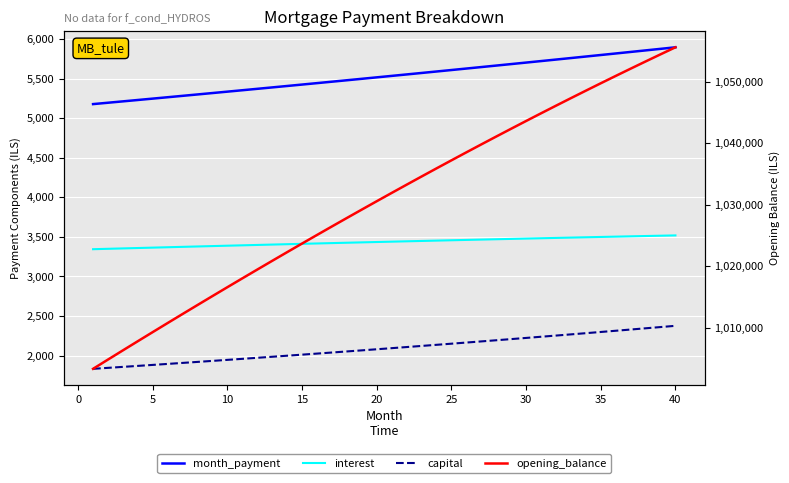

Reading left to right, transcribe all the data shown in this chart.

month_payment: 5177.7	5194.9	5212.3	5229.6	5247.1	5264.6	5282.1	5299.7	5317.4	5335.1	5352.9	5370.7	5388.6	5406.6	5424.6	5442.7	5460.9	5479.1	5497.3	5515.6	5534.0	5552.5	5571.0	5589.6	5608.2	5626.9	5645.6	5664.4	5683.3	5702.3	5721.3	5740.4	5759.5	5778.7	5797.9	5817.3	5836.7	5856.1	5875.6	5895.2
interest: 3344.4	3349.5	3354.4	3359.4	3364.4	3369.3	3374.2	3379.0	3383.9	3388.7	3393.5	3398.2	3403.0	3407.7	3412.3	3417.0	3421.6	3426.2	3430.8	3435.3	3439.8	3444.2	3448.7	3453.1	3457.4	3461.8	3466.1	3470.3	3474.5	3478.7	3482.9	3487.0	3491.1	3495.2	3499.2	3503.1	3507.1	3511.0	3514.8	3518.7
capital: 1833.2	1845.5	1857.8	1870.2	1882.7	1895.3	1907.9	1920.7	1933.5	1946.4	1959.4	1972.5	1985.7	1998.9	2012.3	2025.7	2039.2	2052.9	2066.6	2080.4	2094.3	2108.2	2122.3	2136.5	2150.8	2165.1	2179.6	2194.1	2208.8	2223.5	2238.4	2253.3	2268.4	2283.5	2298.8	2314.1	2329.6	2345.1	2360.8	2376.6
opening_balance: 1003333.3	1004838.4	1006336.2	1007826.7	1009309.7	1010785.0	1012252.7	1013712.6	1015164.6	1016608.5	1018044.3	1019471.8	1020891.0	1022301.7	1023703.8	1025097.1	1026481.7	1027857.2	1029223.7	1030581.0	1031929.0	1033267.5	1034596.4	1035915.7	1037225.1	1038524.6	1039814.0	1041093.2	1042362.1	1043620.5	1044868.2	1046105.3	1047331.4	1048546.6	1049750.6	1050943.4	1052124.6	1053294.4	1054452.4	1055598.6